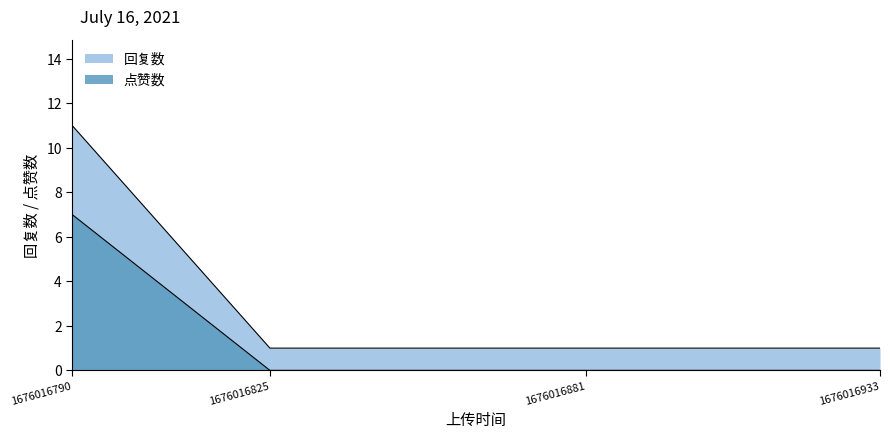

What are all the series names shown in the legend?

回复数, 点赞数